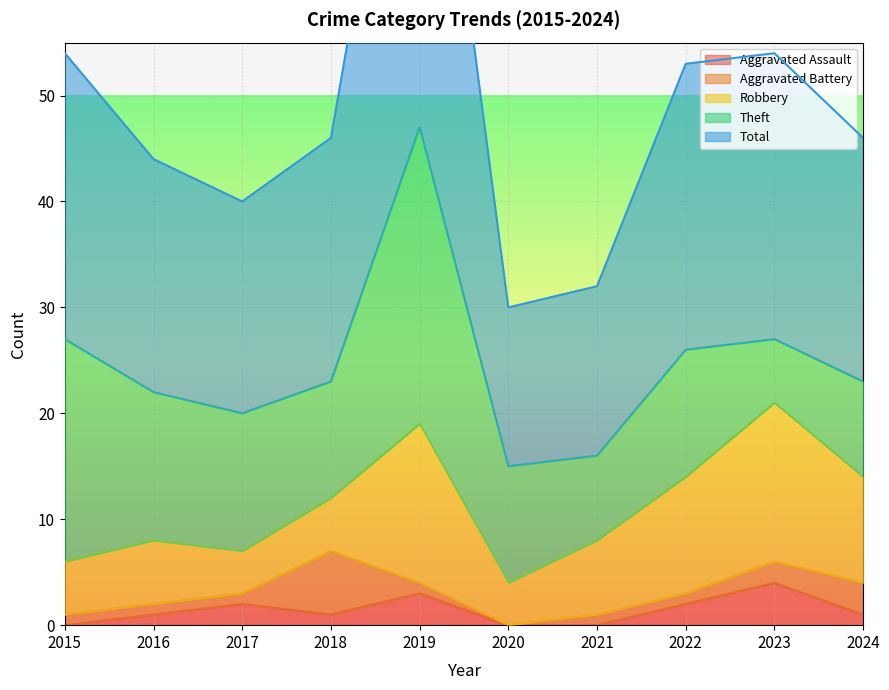

True or false: Aggravated Assault has a value of 1 at 2018.

True